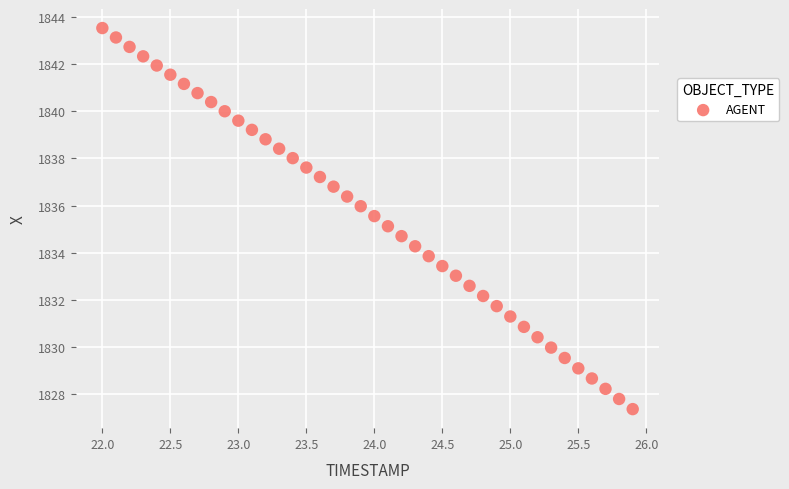

What is the range of X values (max minus min)?

3.9